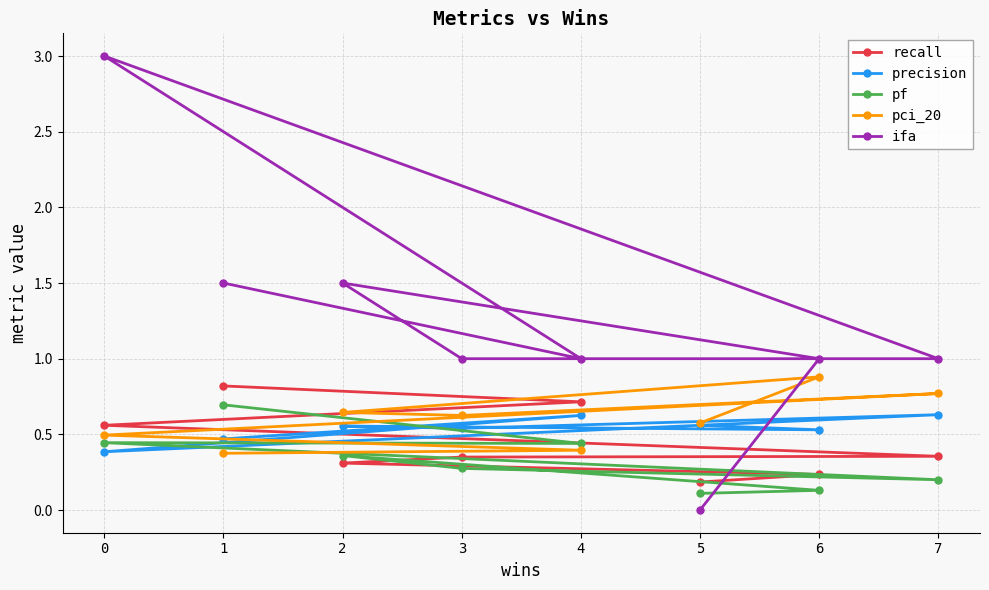

Between 3 and 7, which is larger?

7